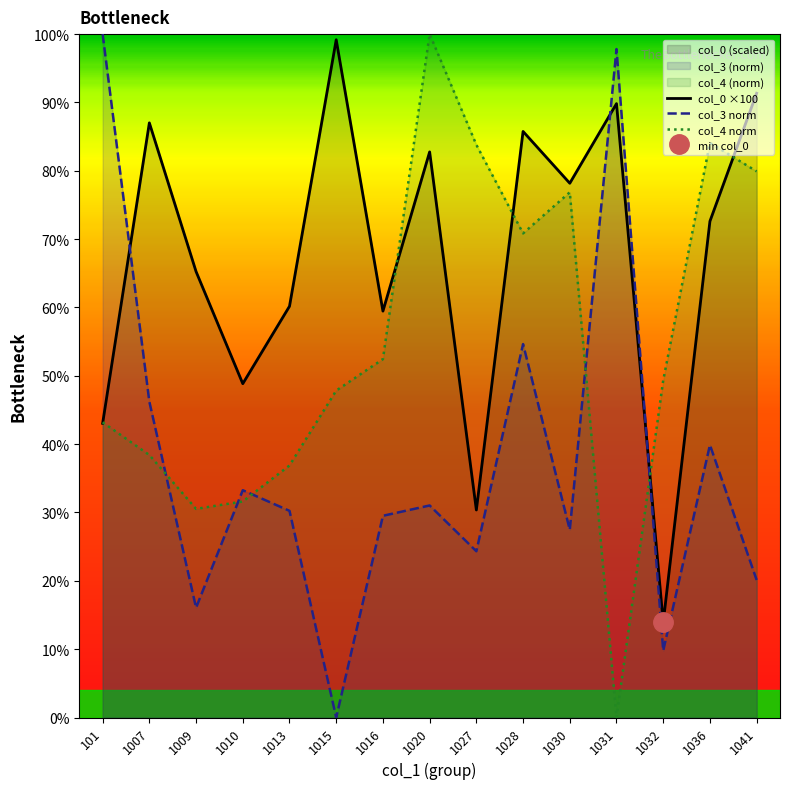

How many series are shown in this chart?

3